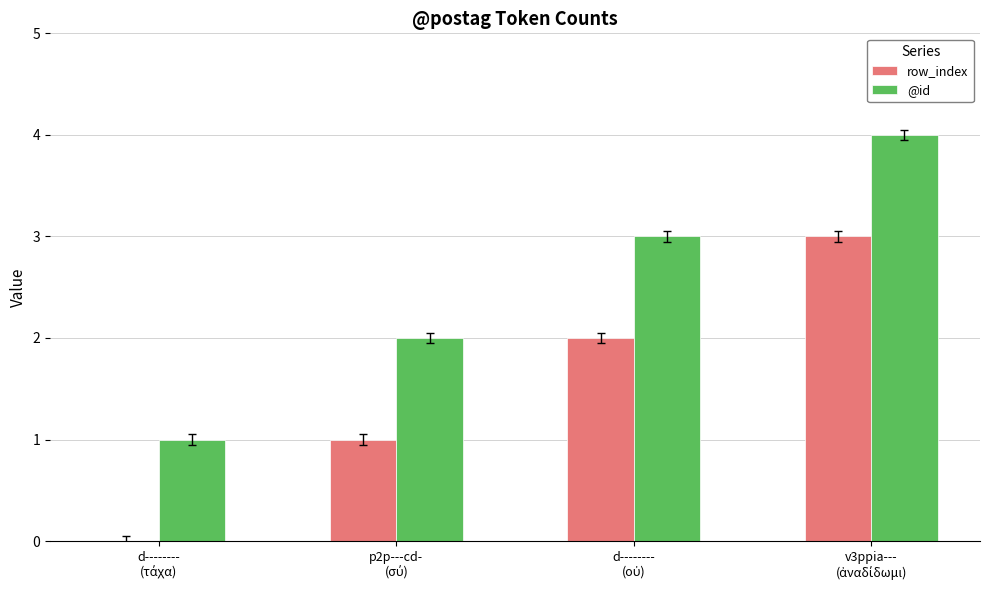

What is the sum of all @id values?

10